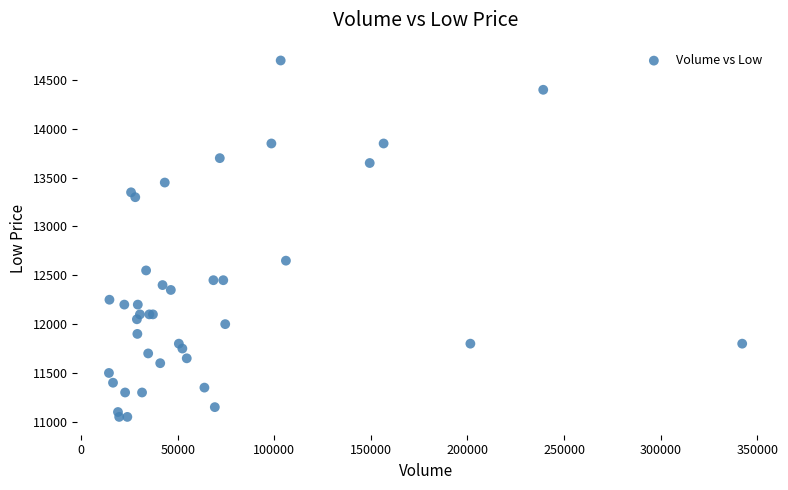

What Y value in the scatter plot is closest to 12875?

12650